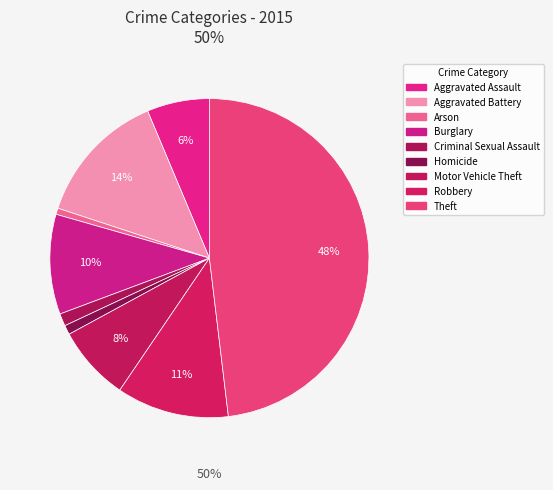

Do Robbery and Aggravated Battery together represent more than half of the pie?

No